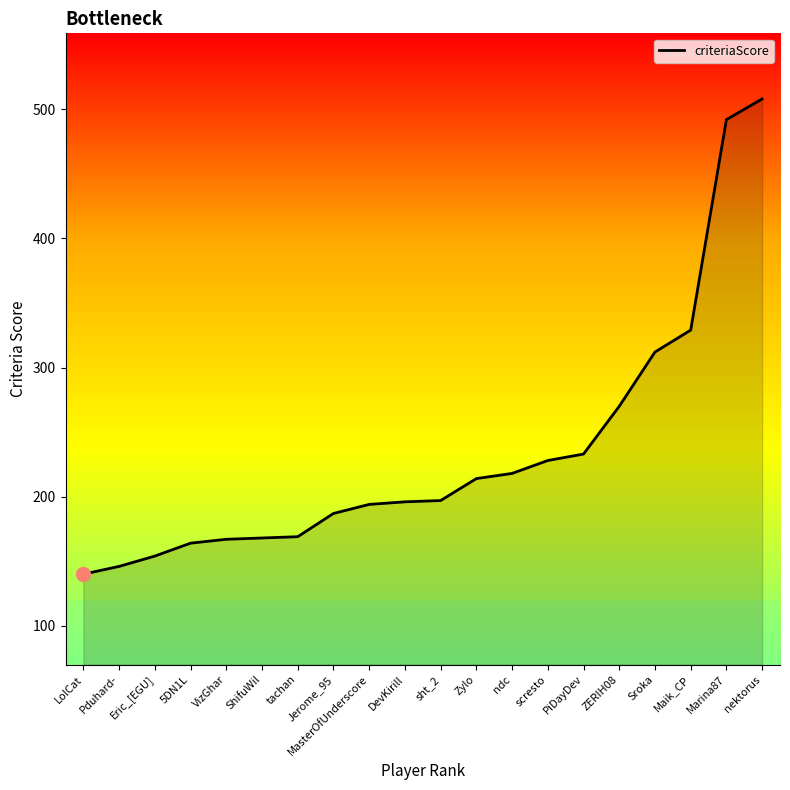

What is the approximate value at ndc?

218